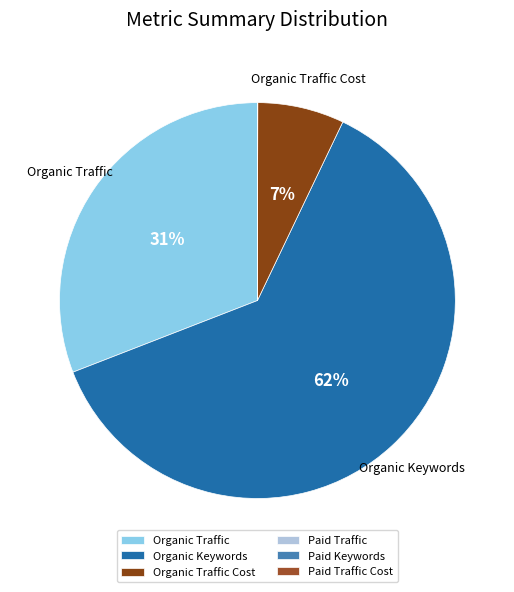

To the nearest percent, what percentage of the pie is Organic Keywords?

62%